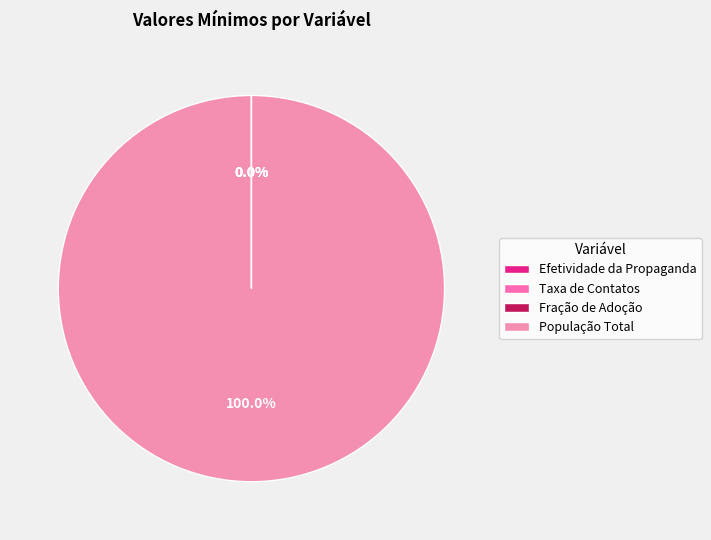

To the nearest percent, what is the difference between the largest and smallest slice percentages?

100%